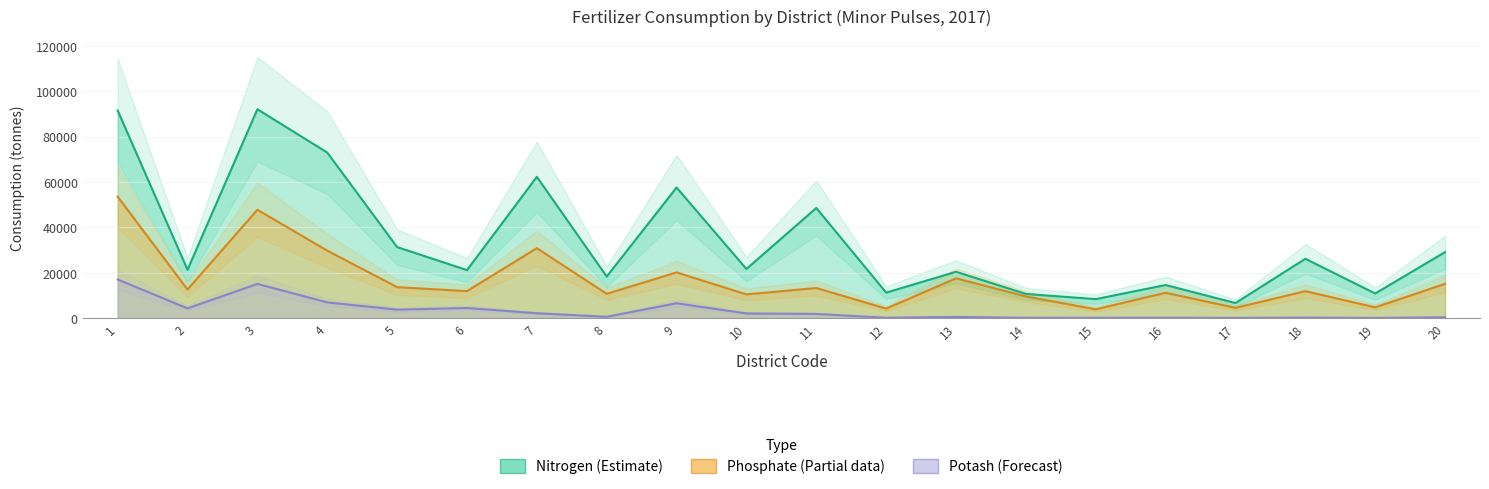

Reading right to left, transcribe all the data shown in this chart.

nitrogen: 20=29067	19=10828	18=26124	17=6615	16=14565	15=8357	14=10634	13=20399	12=11207	11=48504	10=21631	9=57518	8=18299	7=62230	6=21139	5=31282	4=72926	3=92008	2=21279	1=91447
phosphate: 20=15084	19=4735	18=11848	17=4493	16=11159	15=3862	14=9534	13=17510	12=4172	11=13250	10=10429	9=20108	8=10688	7=30800	6=11878	5=13620	4=29713	3=47721	2=12584	1=53486
potash: 20=353	19=39	18=200	17=54	16=140	15=98	14=115	13=506	12=136	11=1833	10=2037	9=6518	8=575	7=2116	6=4438	5=3707	4=6915	3=15054	2=4271	1=16993